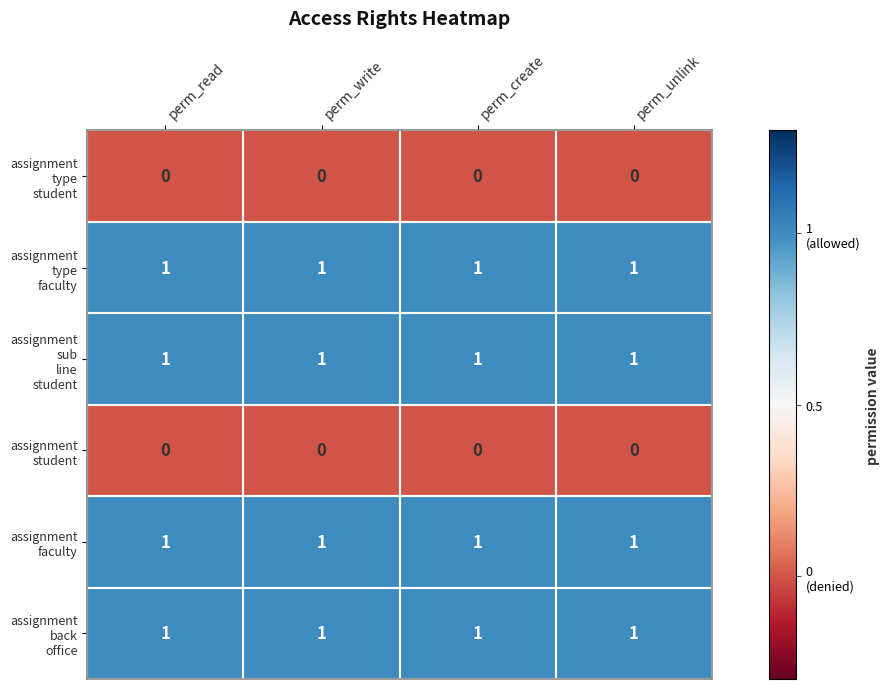

At how many categories does at least one series exceed 0?

4